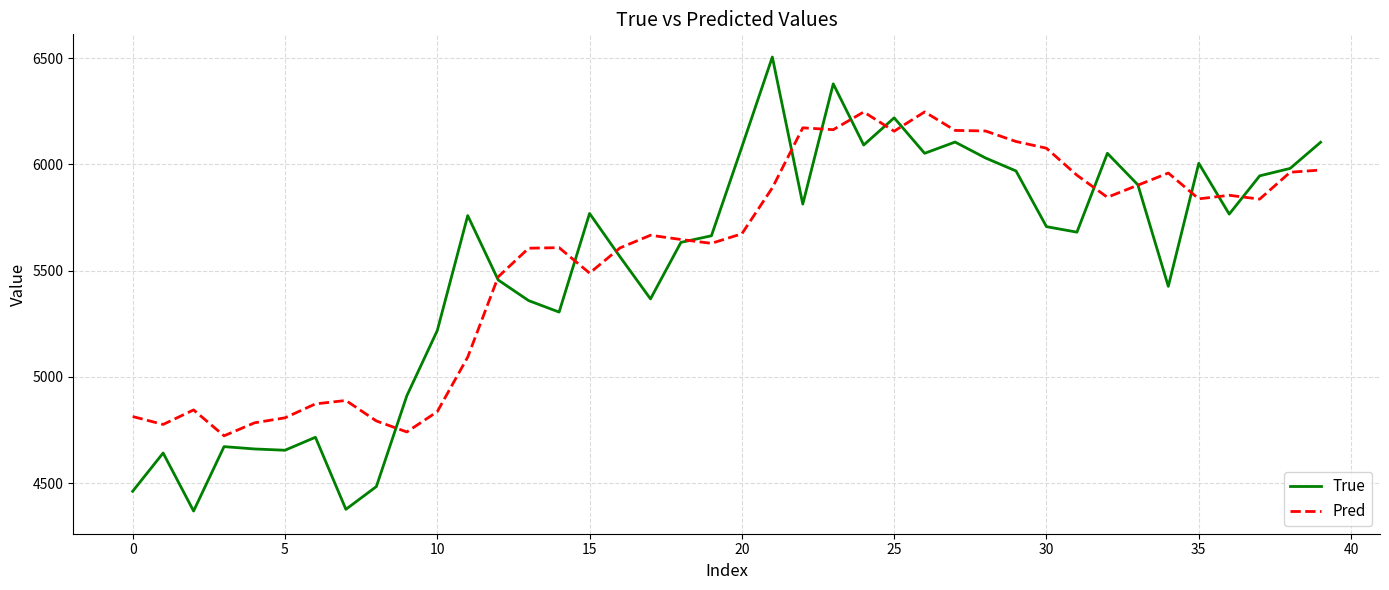

How many values in the Pred series exceed 5673?

20